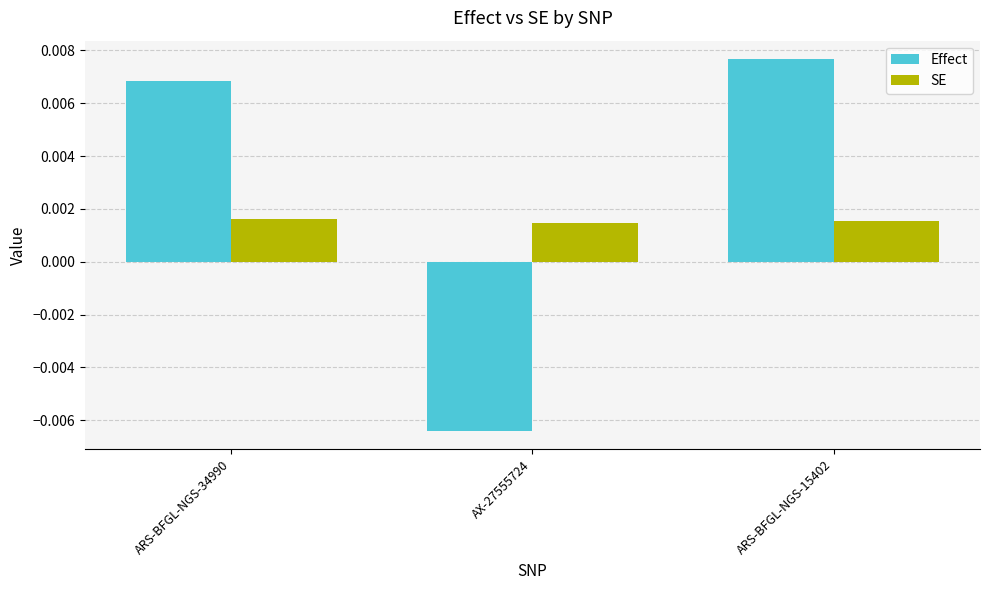

Which series has the largest total across all categories?

Effect